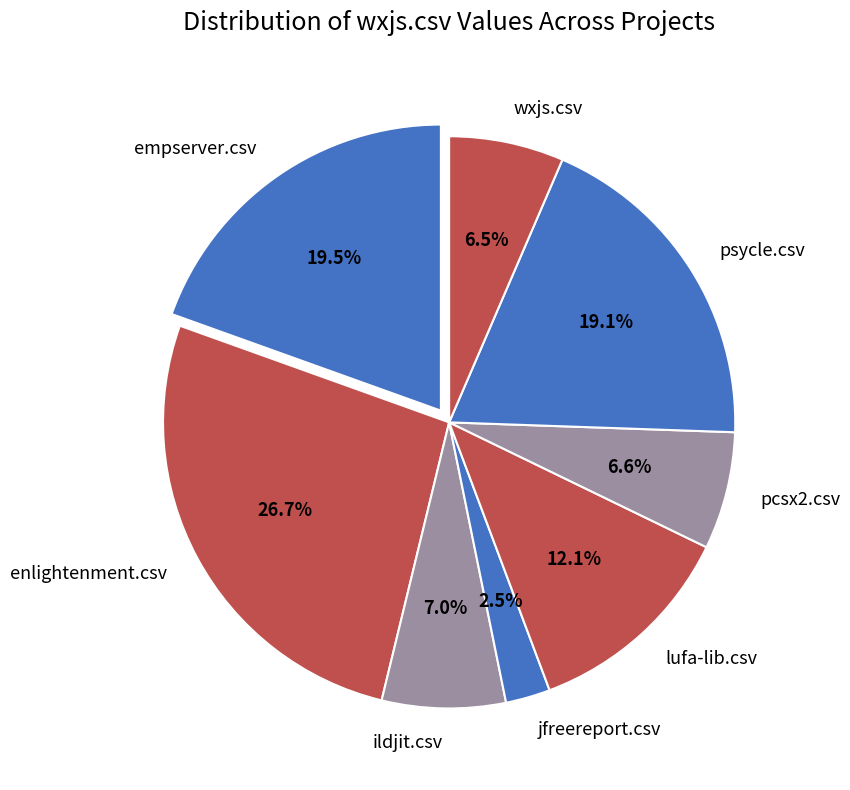

Is the sum of wxjs.csv and psycle.csv greater than half?

No